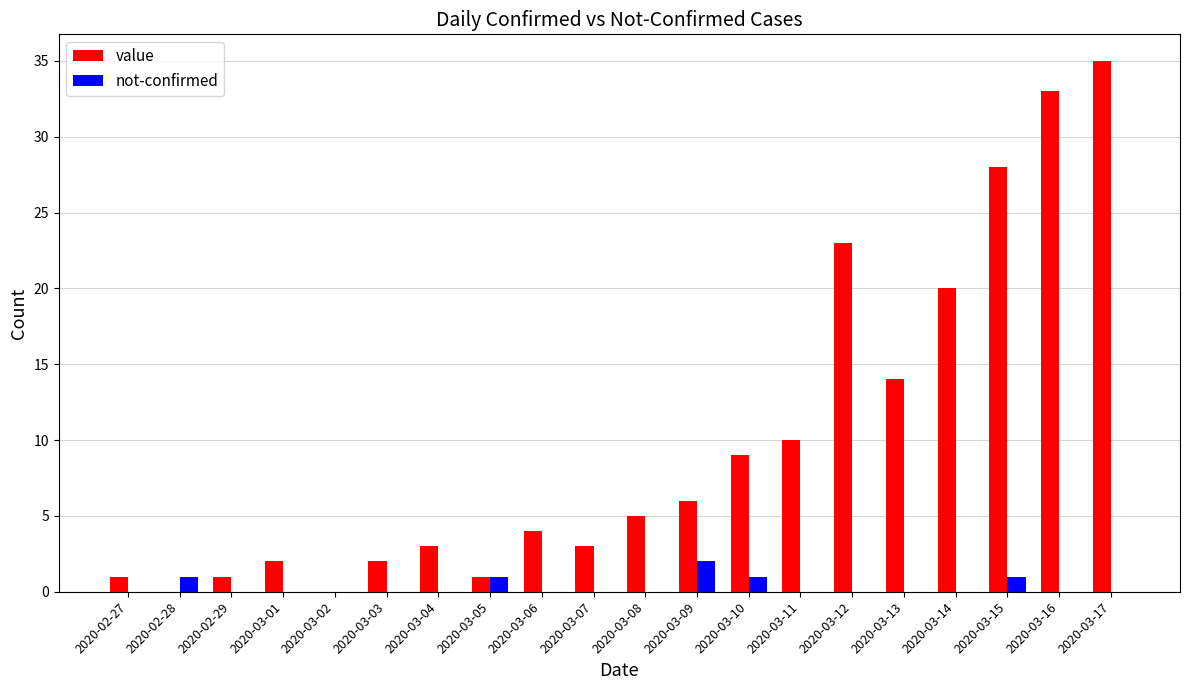

True or false: value has a value of 0 at 2020-03-02.

True